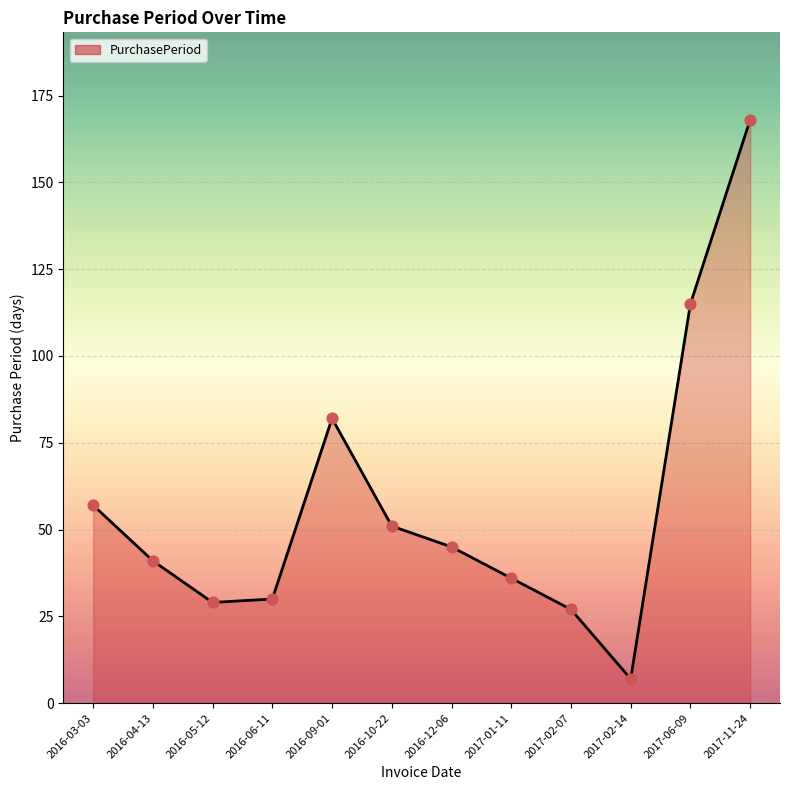

What is the change in value from 2017-02-14 to 2017-06-09?

+108